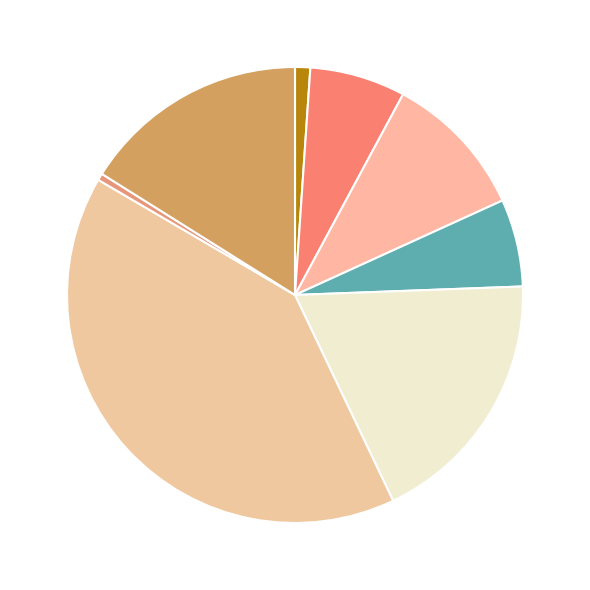

Which slice is the largest?

EVS.BR